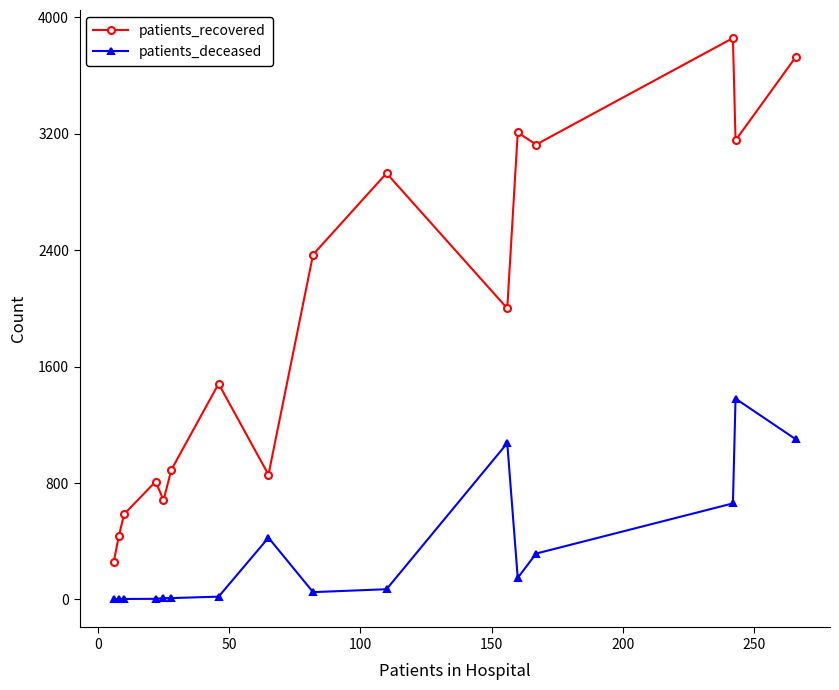

At how many categories does at least one series exceed 3019?

5